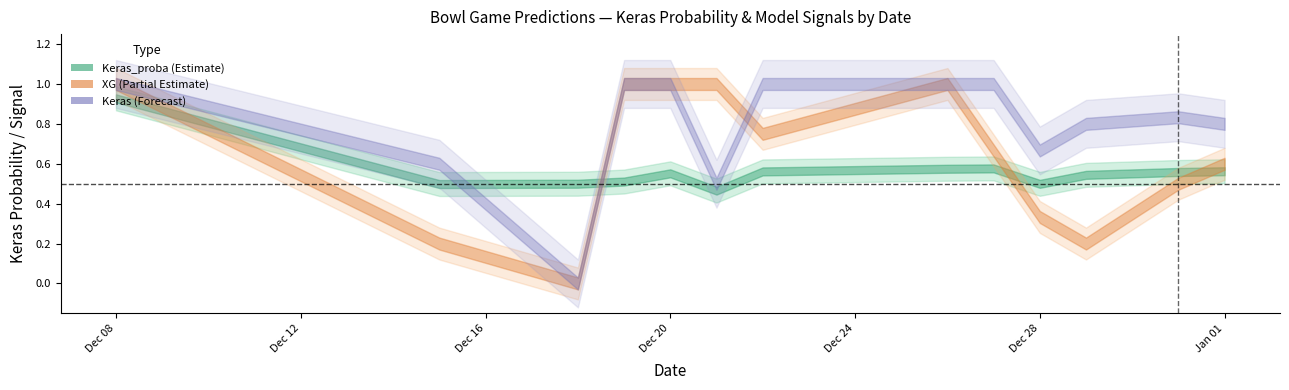

Count the number of data series in this chart.

3